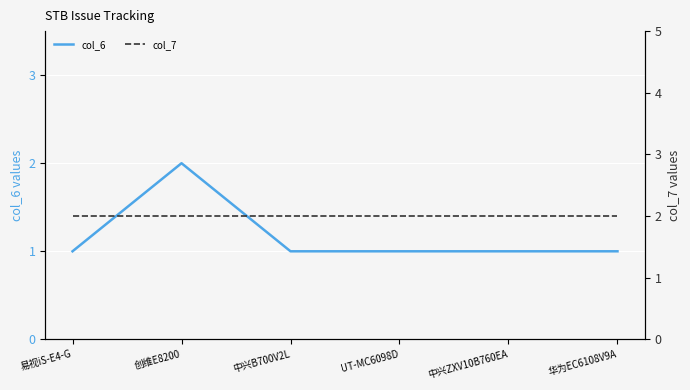

What is the label of the 1st point from the right?

华为EC6108V9A